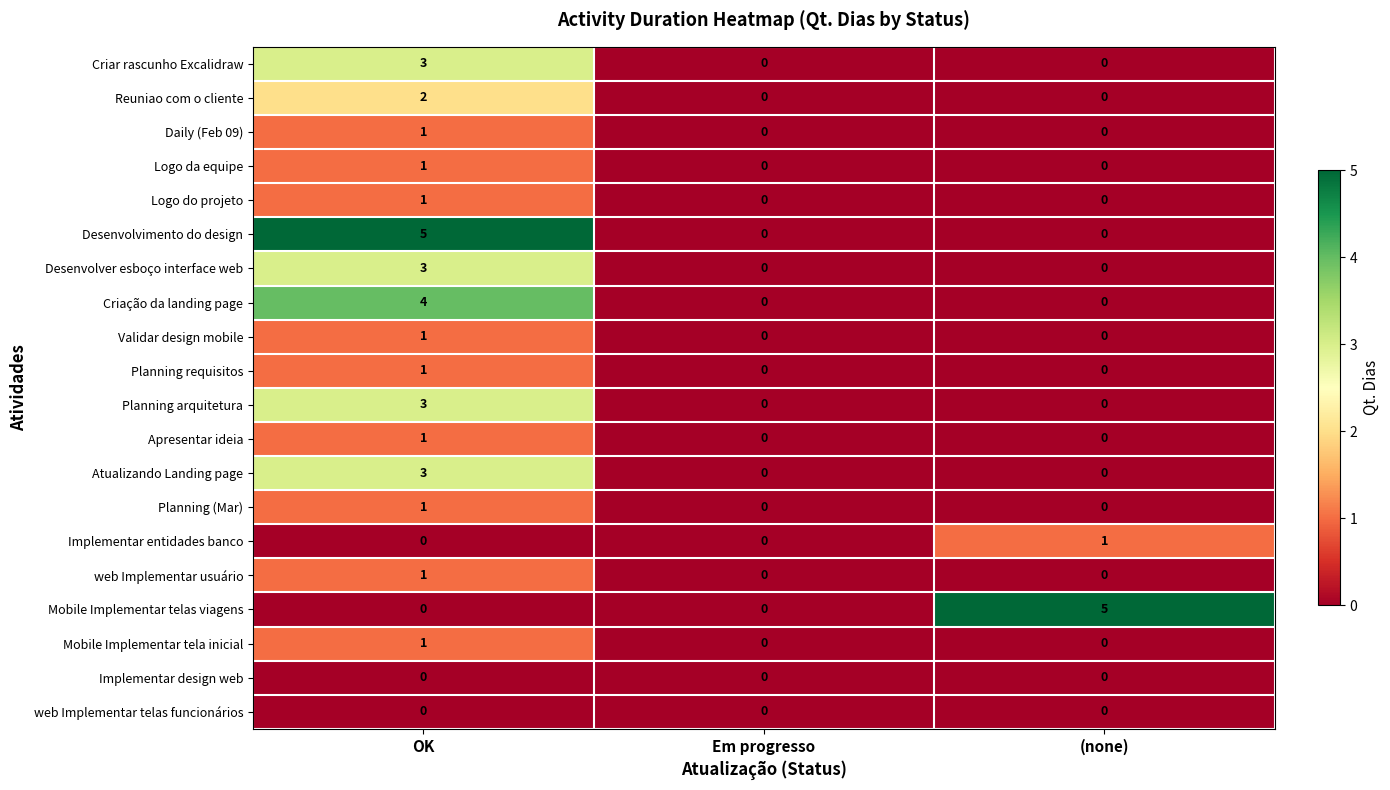

How many data points does each series have?

3